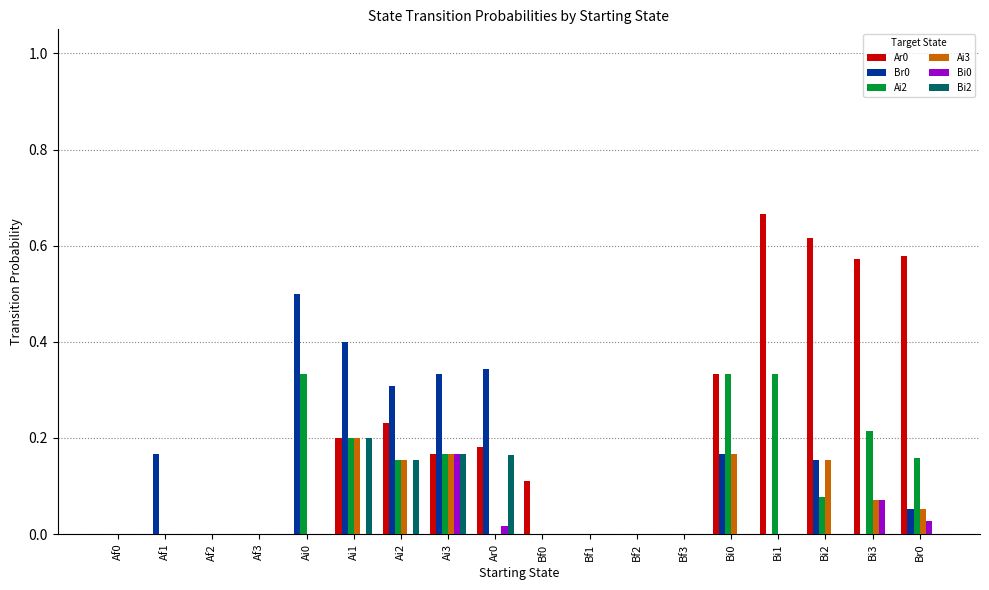

Count the number of categories in the chart.

18